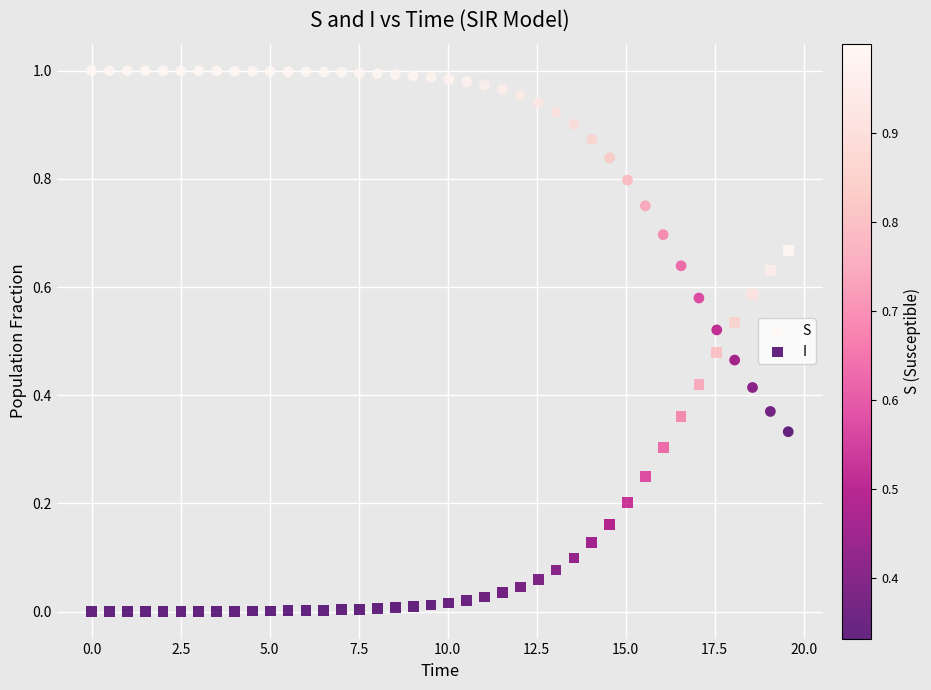

Which series reaches the maximum Y coordinate?

S